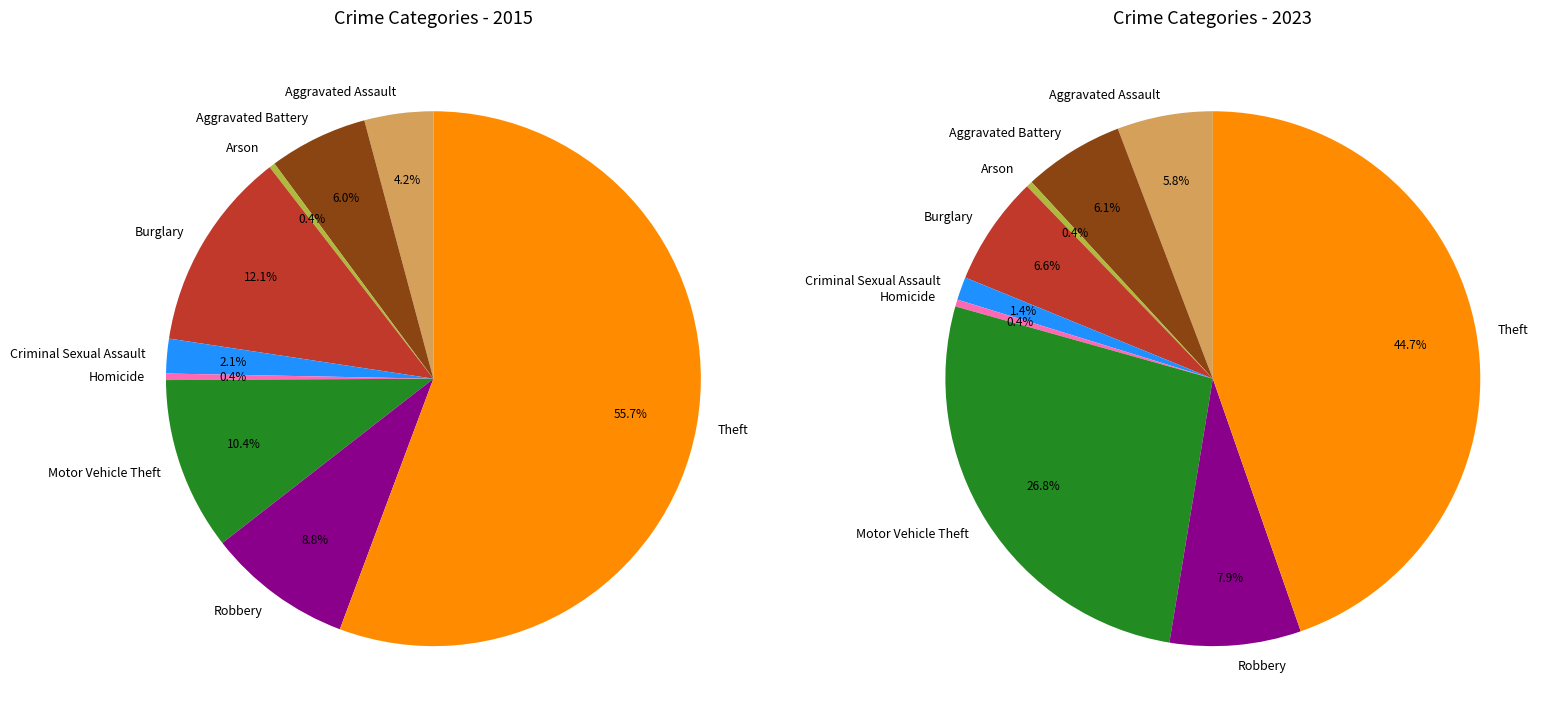

Count the number of slices in the pie.

9